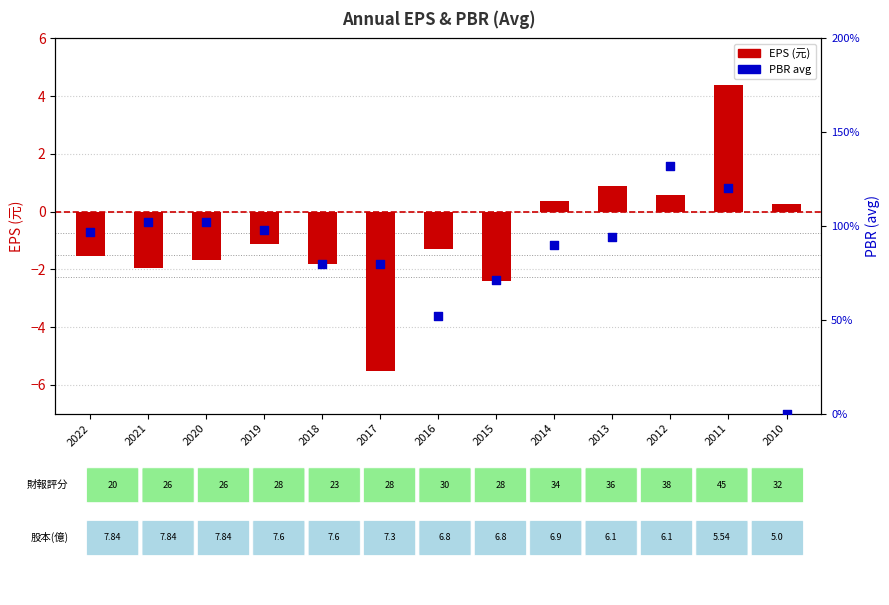

What are all the series names shown in the legend?

EPS, PBR (avg)